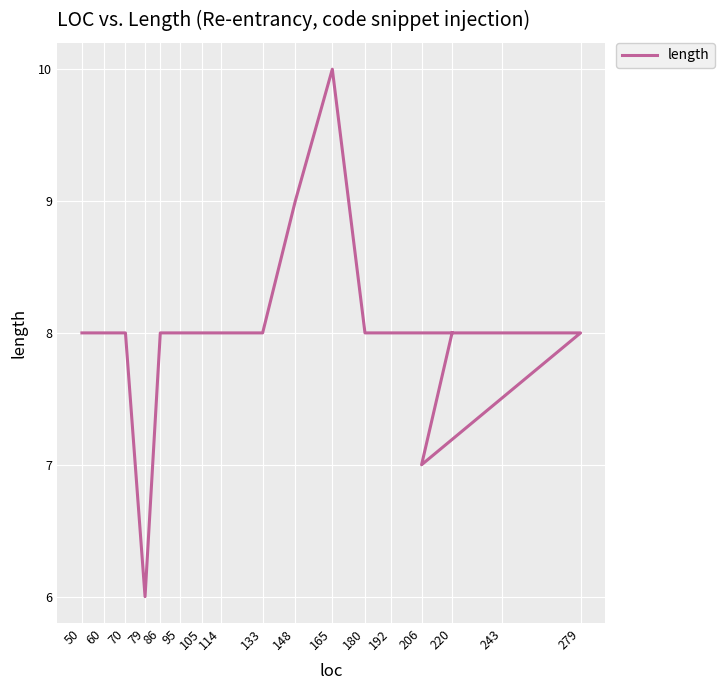

What is the value of the 3rd point from the left?

8